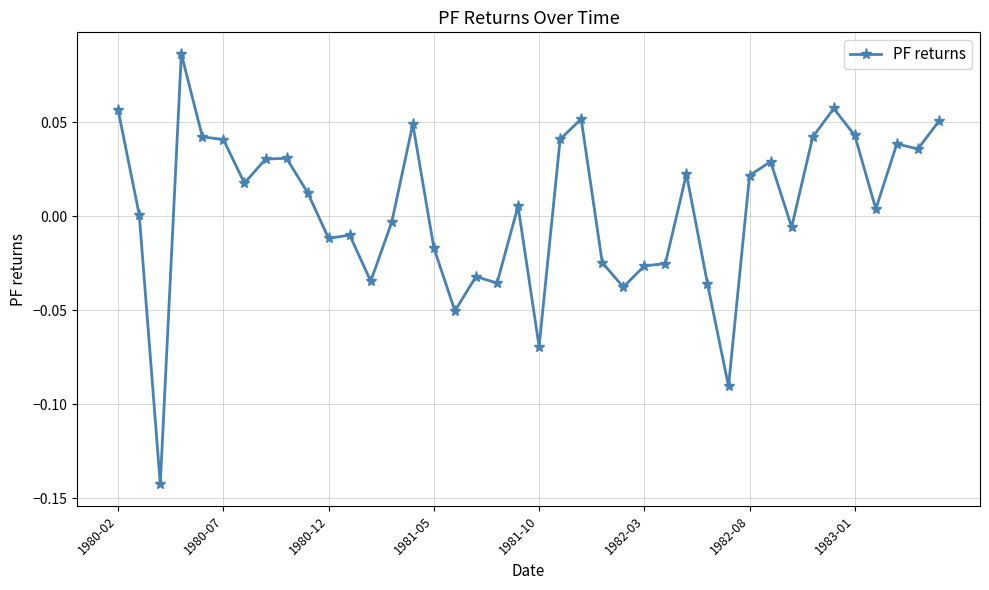

True or false: there are more than 0 points higher than both neighbors.

True